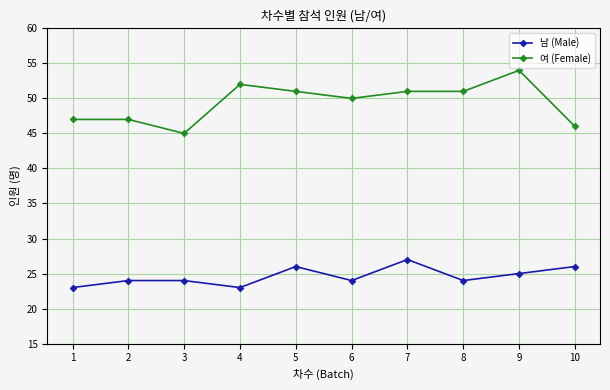

Rank the series by their average value, from highest to lowest.

여 (Female), 남 (Male)